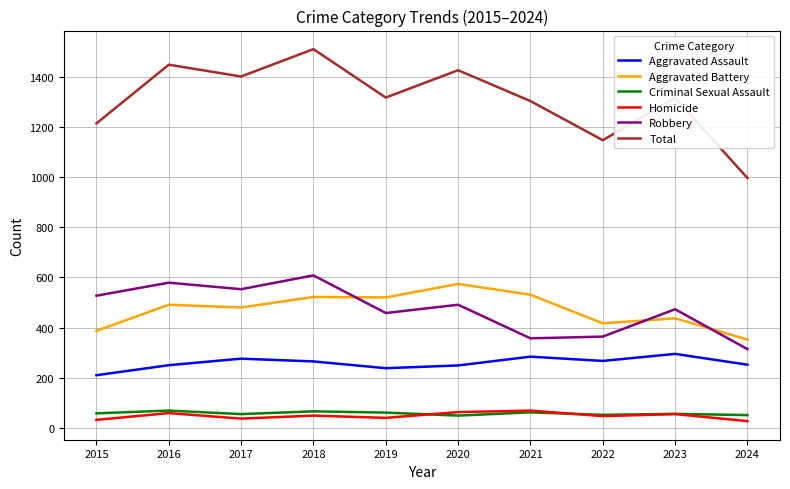

How many distinct data groups are displayed?

6